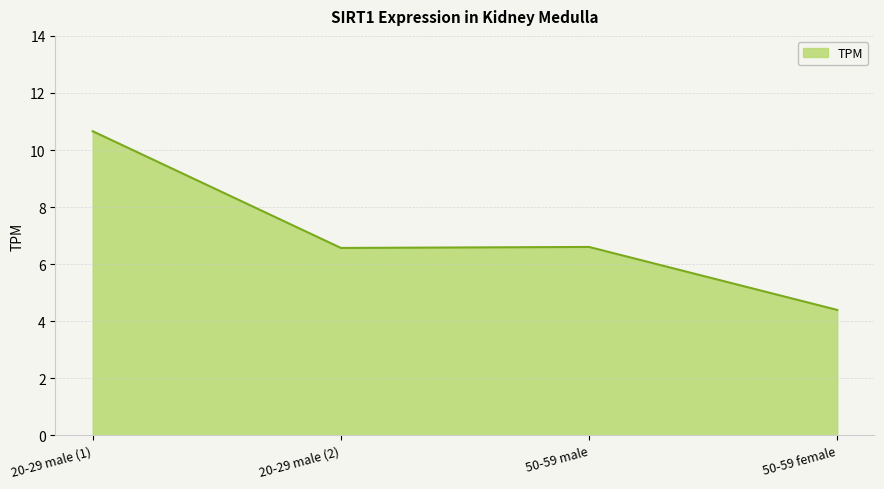

Read the value at 50-59 male.

6.6